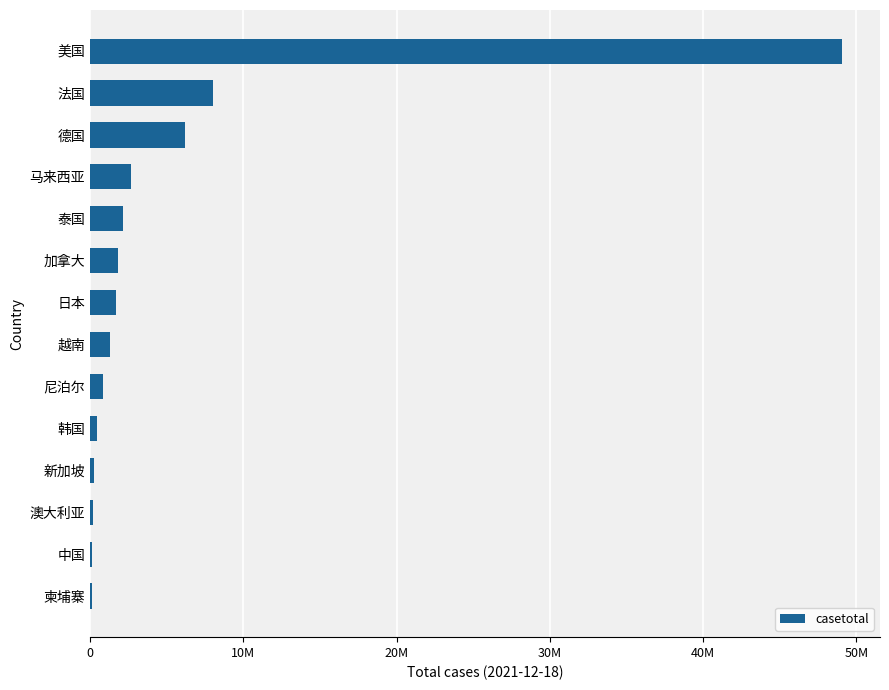

Which category has the highest value across all series?

美国